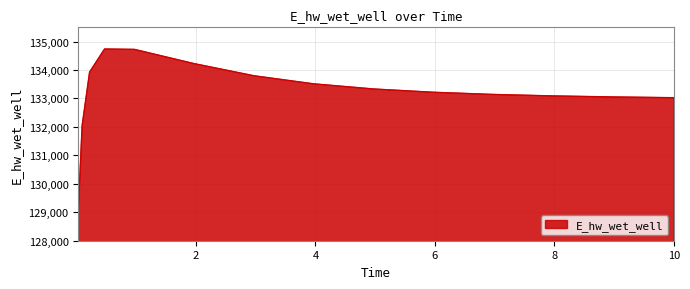

What is the difference between the maximum and minimum values?

5626.8